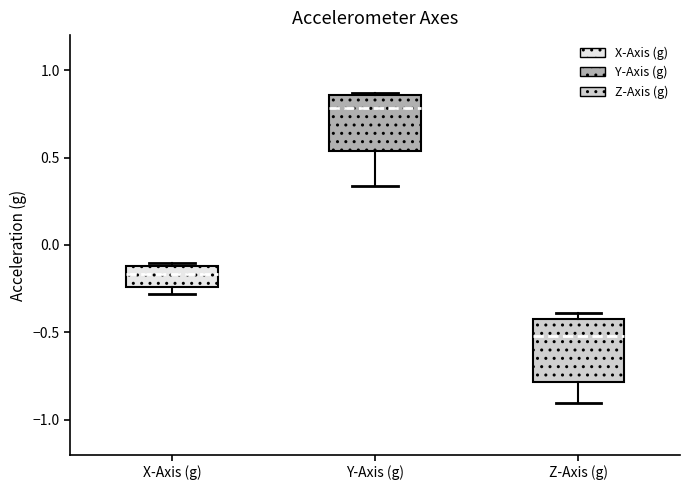

Reading left to right, transcribe this box plot: for each box, give where its median line is, the range the box spans, and where its two whiskers end, as read against the y-axis. The values are not printed on the chart, so give them approximately, as read against the axis.

X-Axis (g): median -0.15, box -0.25 to -0.10, whiskers -0.30 to -0.10 (just above the box's upper edge)
Y-Axis (g): median 0.80, box 0.55 to 0.85, whiskers 0.35 to 0.85
Z-Axis (g): median -0.50, box -0.80 to -0.40, whiskers -0.90 to -0.40 (just above the box's upper edge)